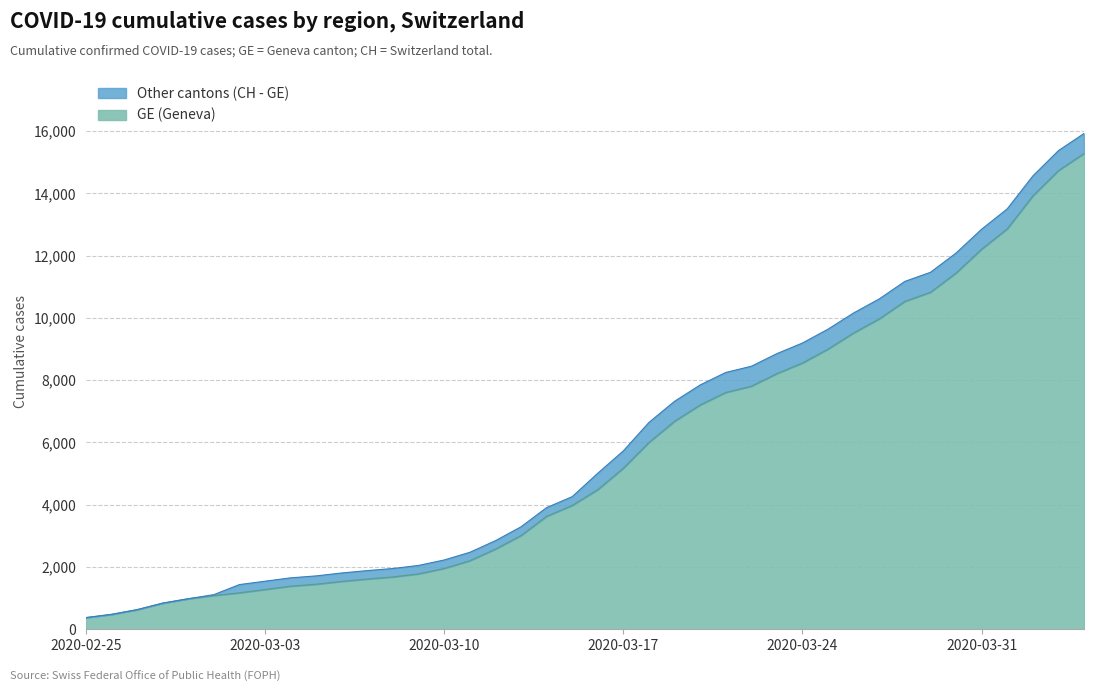

True or false: GE and CH intersect in this chart.

False